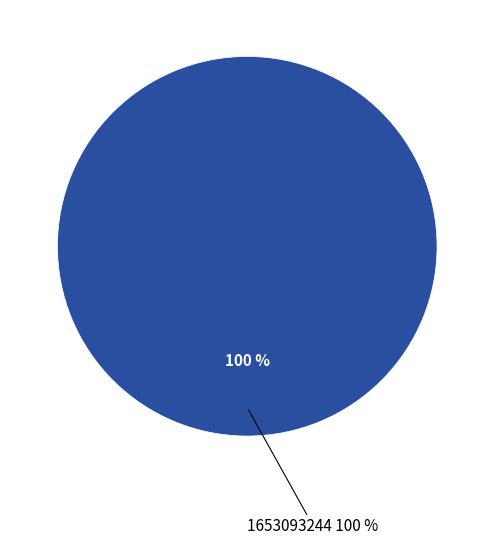

Is it true that 1653093244 is 100% of the pie?

True